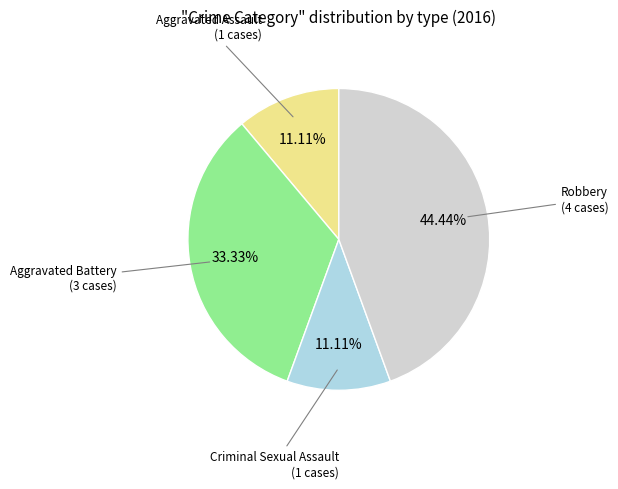

To the nearest percent, what percentage of the pie is Aggravated Battery?

33%